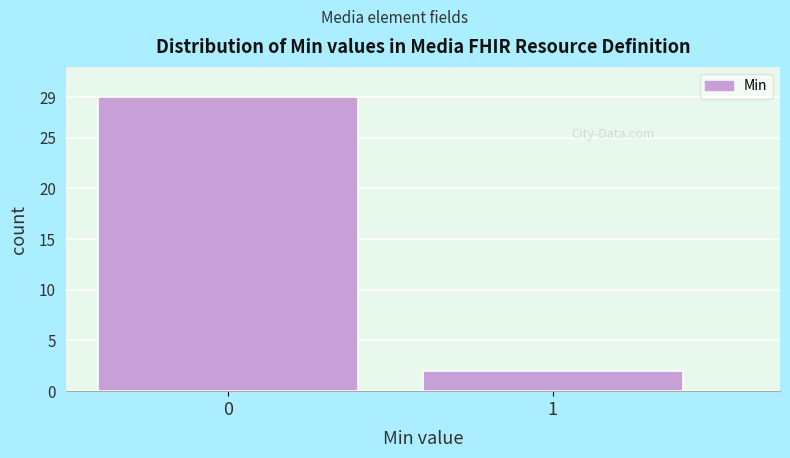

Reading right to left, extract all data points from this chart.

1=2	0=29